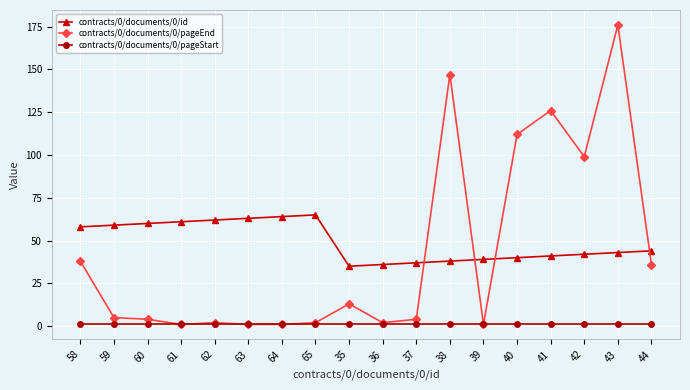

At which category is the sum across all series the highest?

43